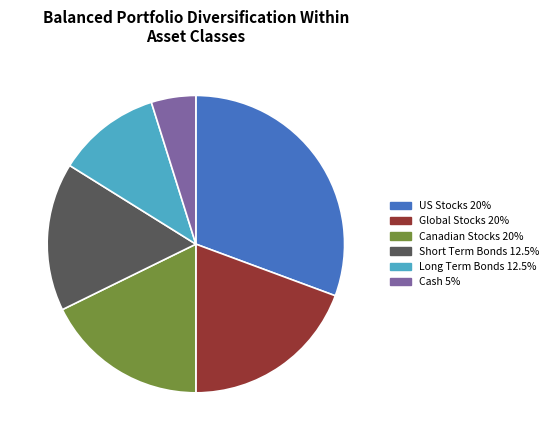

Does any single category account for the majority?

No